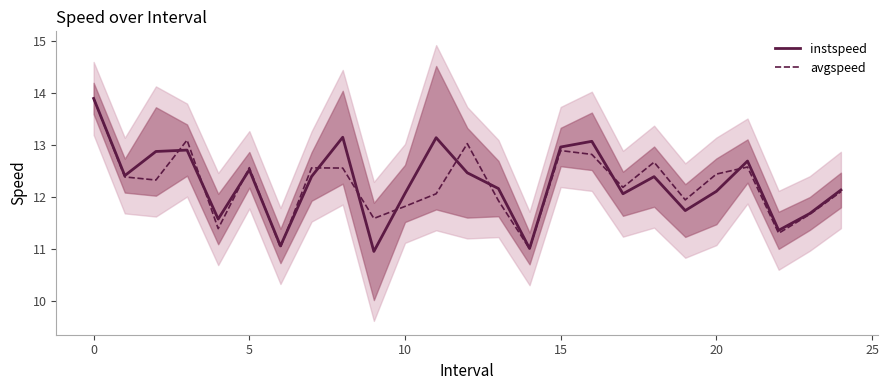

What is the spread (max minus min) of values at 15?

0.2